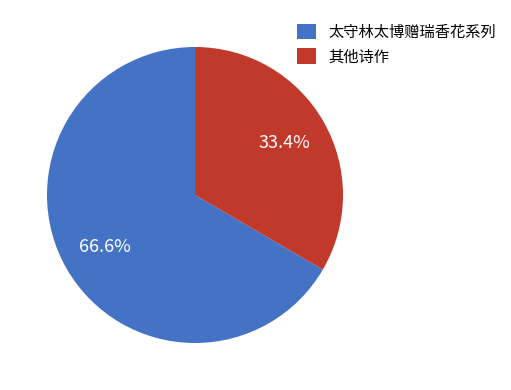

Which category has the smallest portion of the pie?

其他诗作